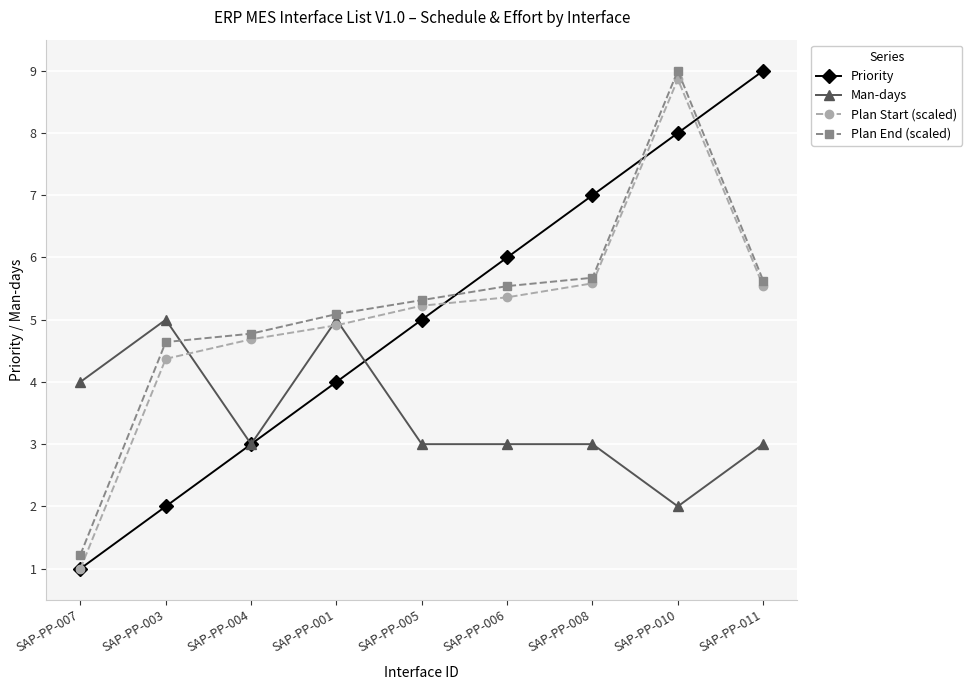

What position from the left is SAP-PP-008?

7